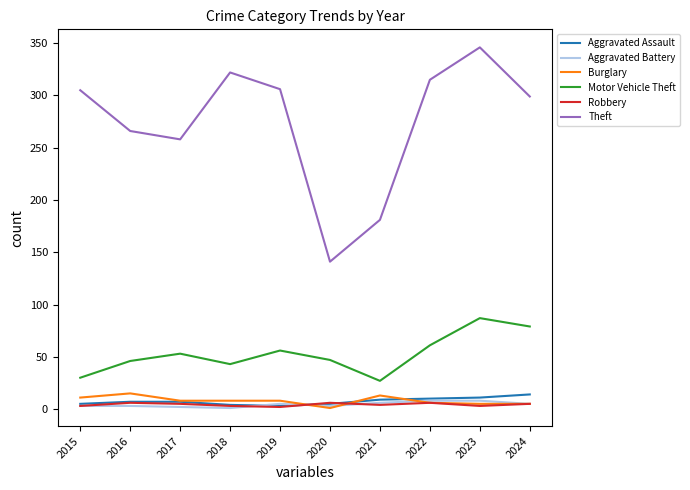

True or false: Robbery and Theft cross at least once.

False